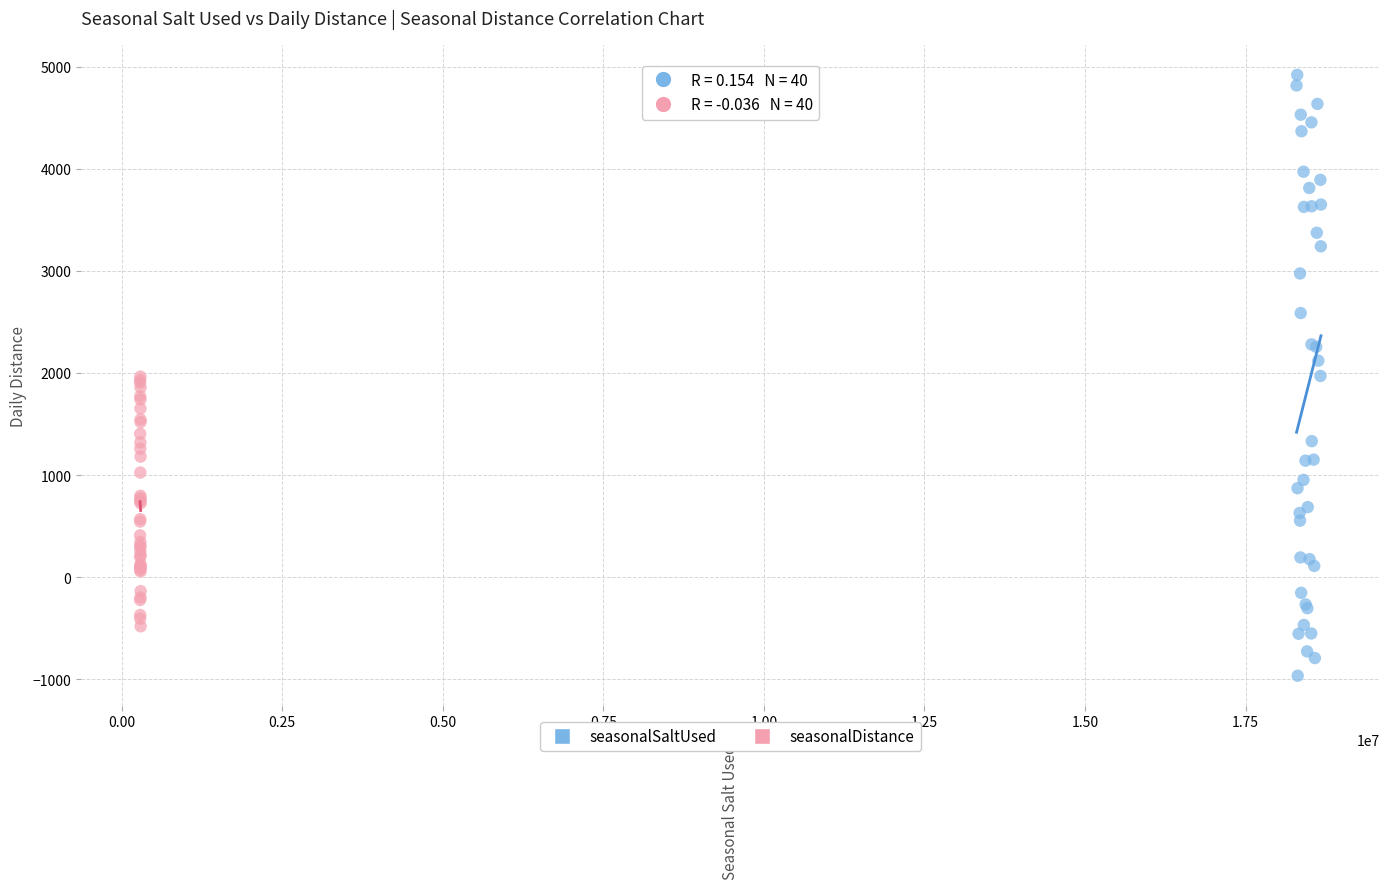

Which series reaches the maximum Y coordinate?

seasonalSaltUsed